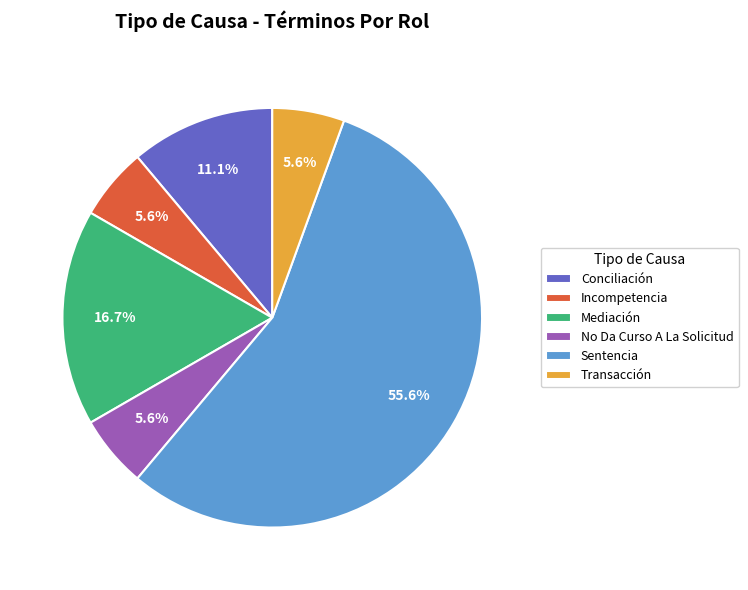

What is the largest slice in the pie chart?

Sentencia